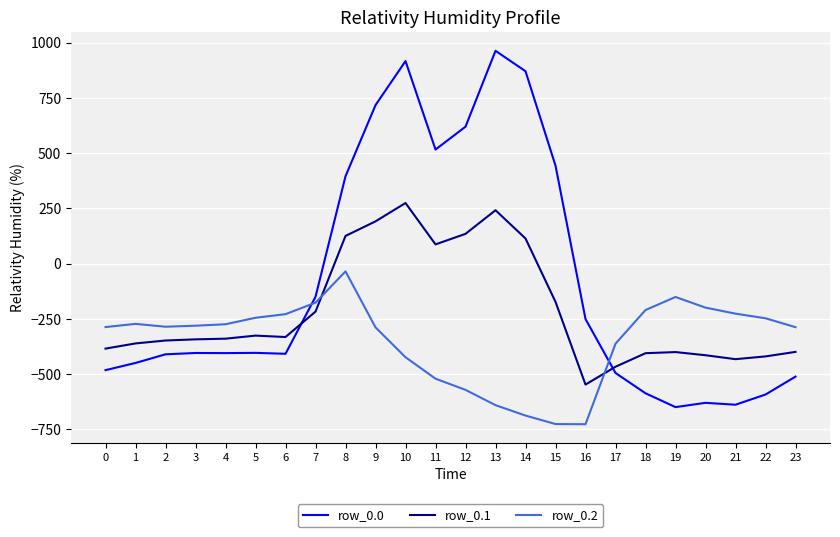

Which series has the largest range (max minus min)?

row_0.0